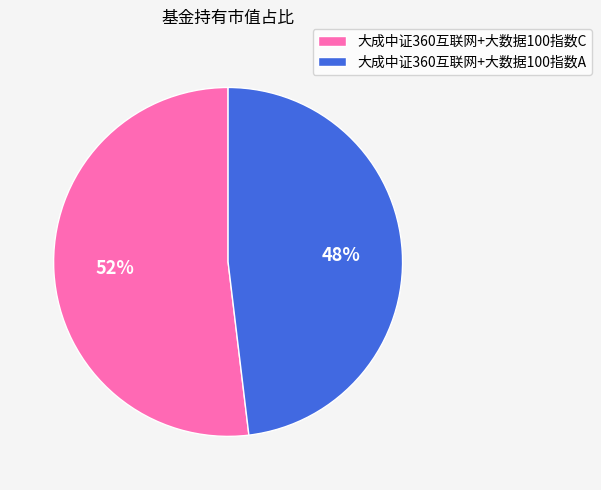

To the nearest percent, what portion does 大成中证360互联网+大数据100指数C represent?

52%